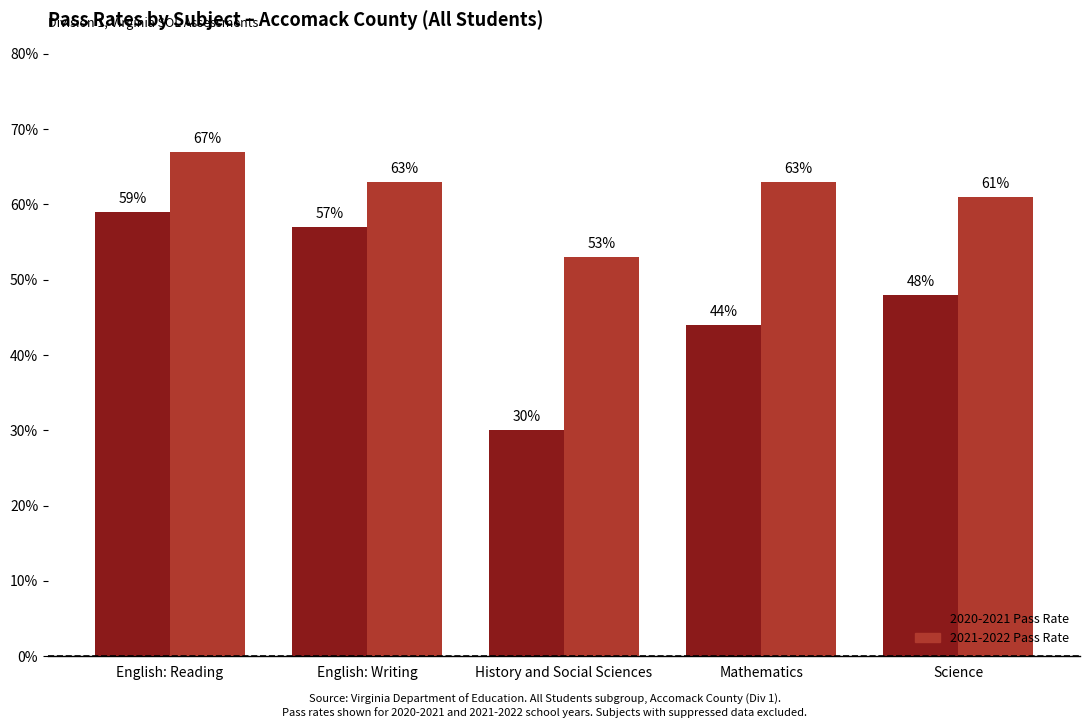

What is the spread (max minus min) of values at Mathematics?

19